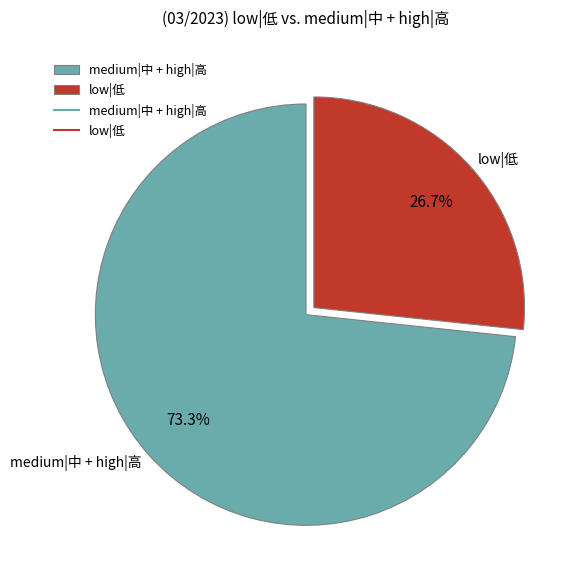

How much of the chart is everything except medium|中 + high|高?

26.7%